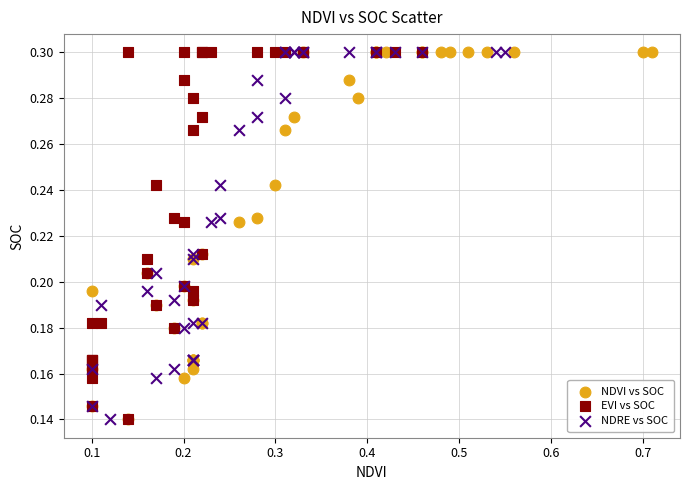

What are all the series names shown in the legend?

NDVI vs SOC, EVI vs SOC, NDRE vs SOC